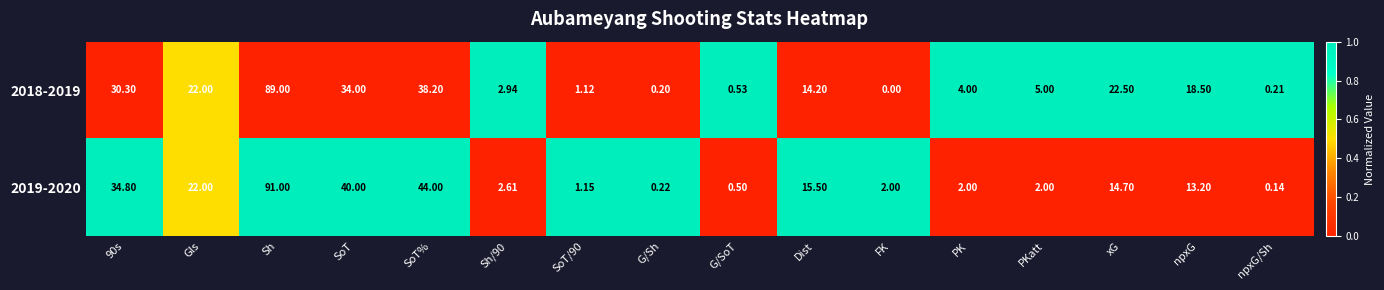

Rank the series by their average value, from highest to lowest.

2019-2020, 2018-2019